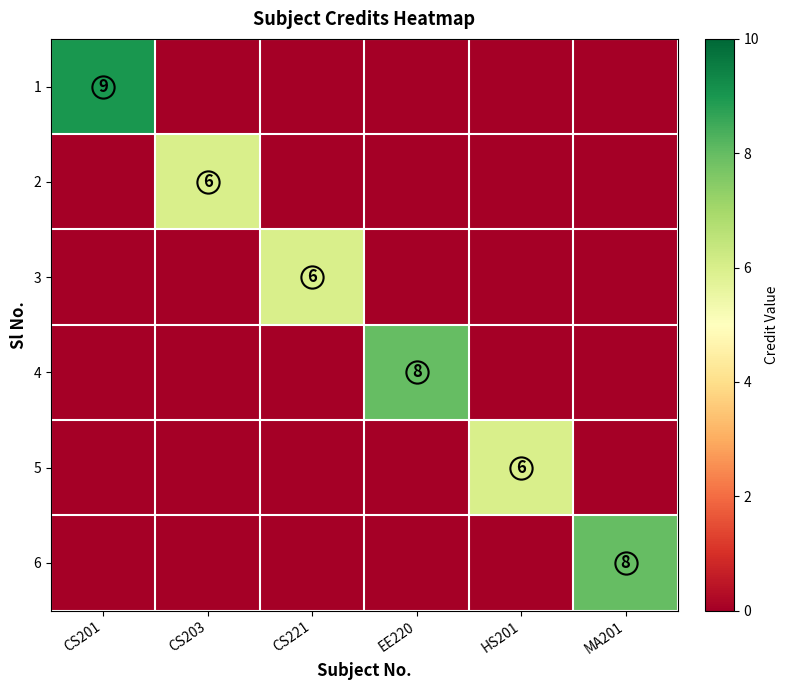

Is the value of 6 at MA201 greater than the value of 1 at CS201?

No